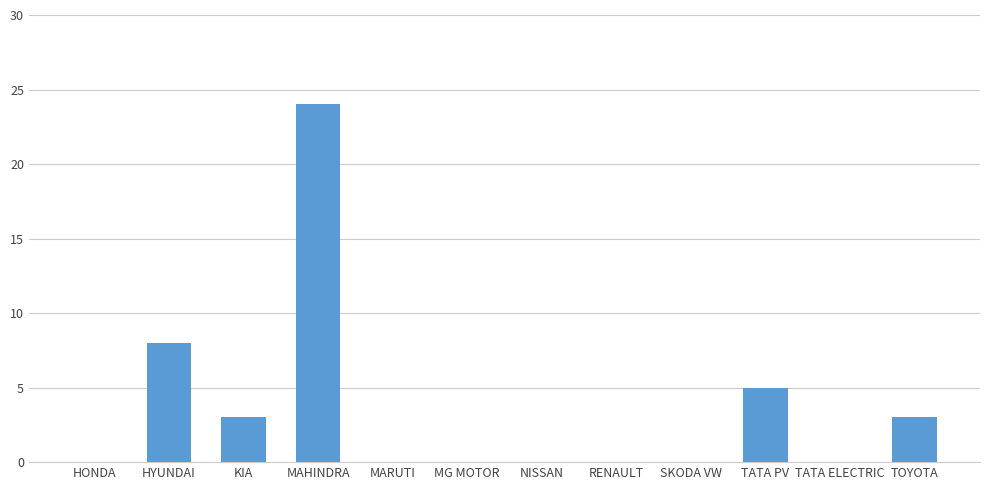

Where is the data nearest to the value 12?

HYUNDAI